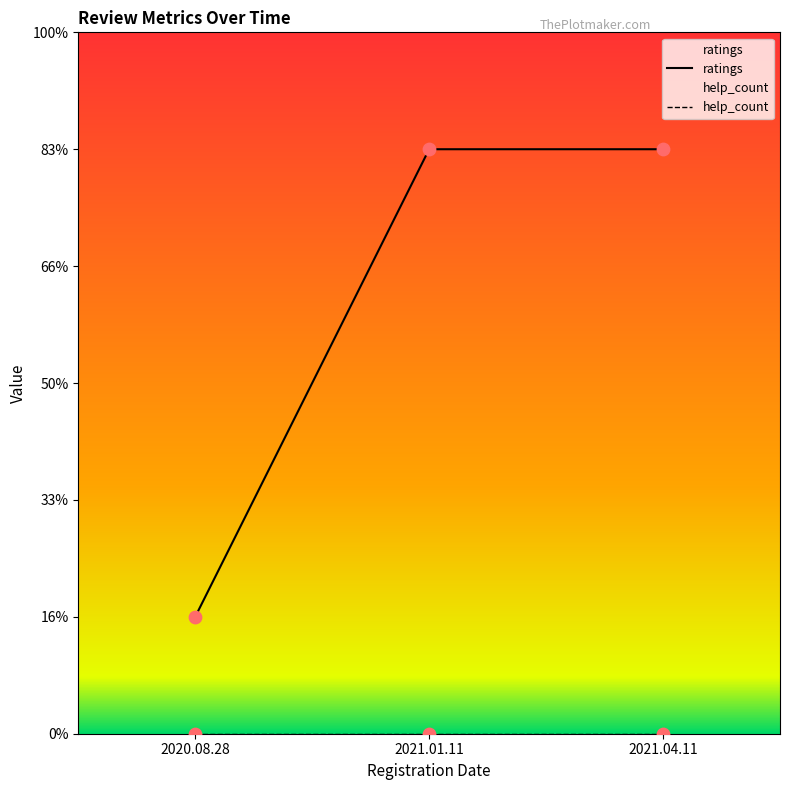

What is the change in value from 2020.08.28 to 2021.04.11?

+4